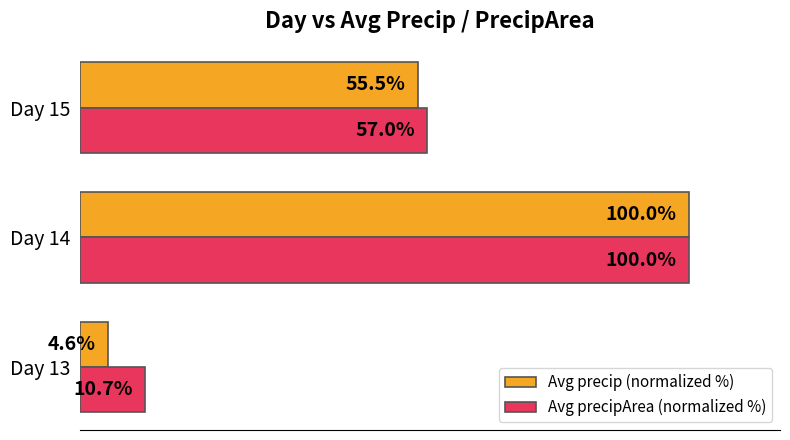

Where is Avg precipArea (normalized %) nearest to the value 55?

Day 15